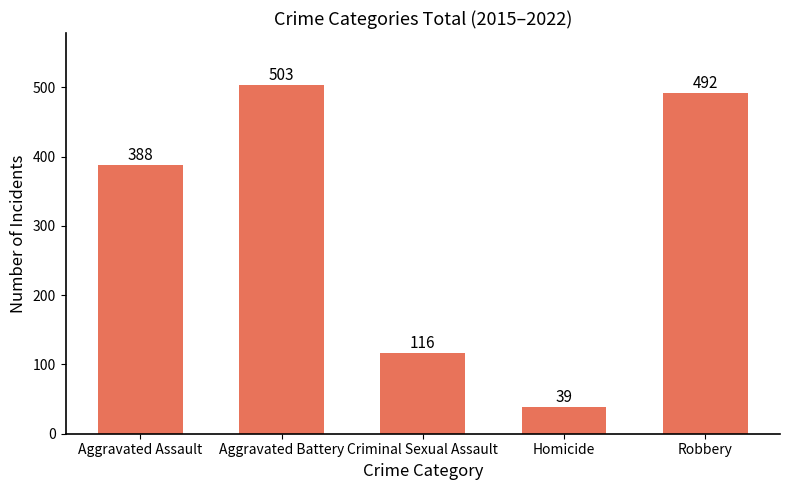

Reading left to right, what are all the values shown in this chart?

388	503	116	39	492